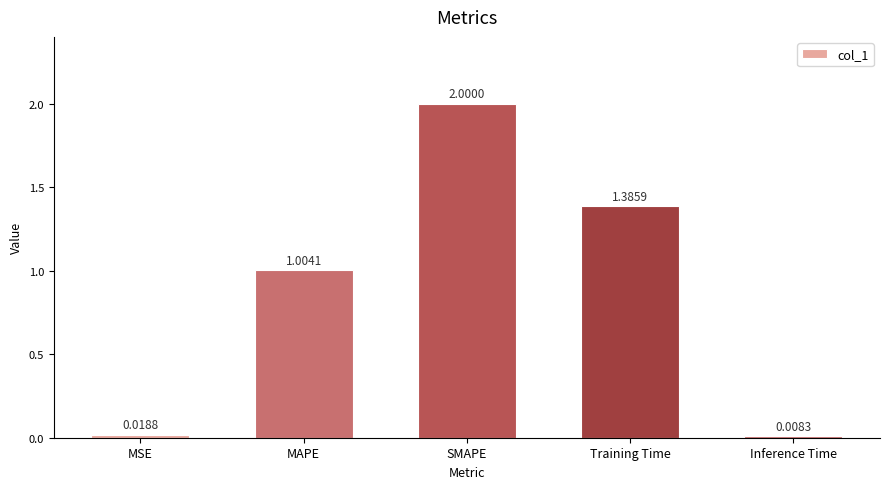

The chart shows a value of 2.1 at Training Time. True or false?

False